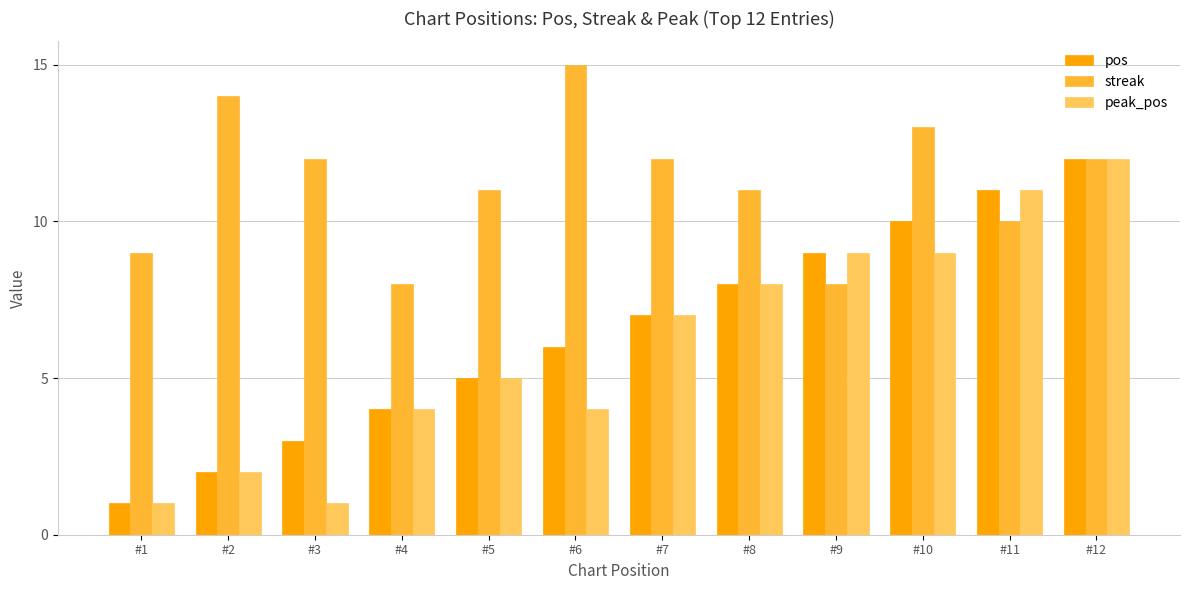

The value of pos at #12 is 12. True or false?

True